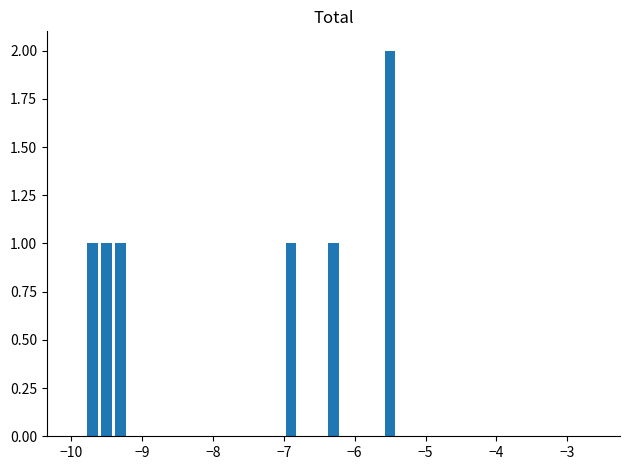

What is the sum of all values?

7